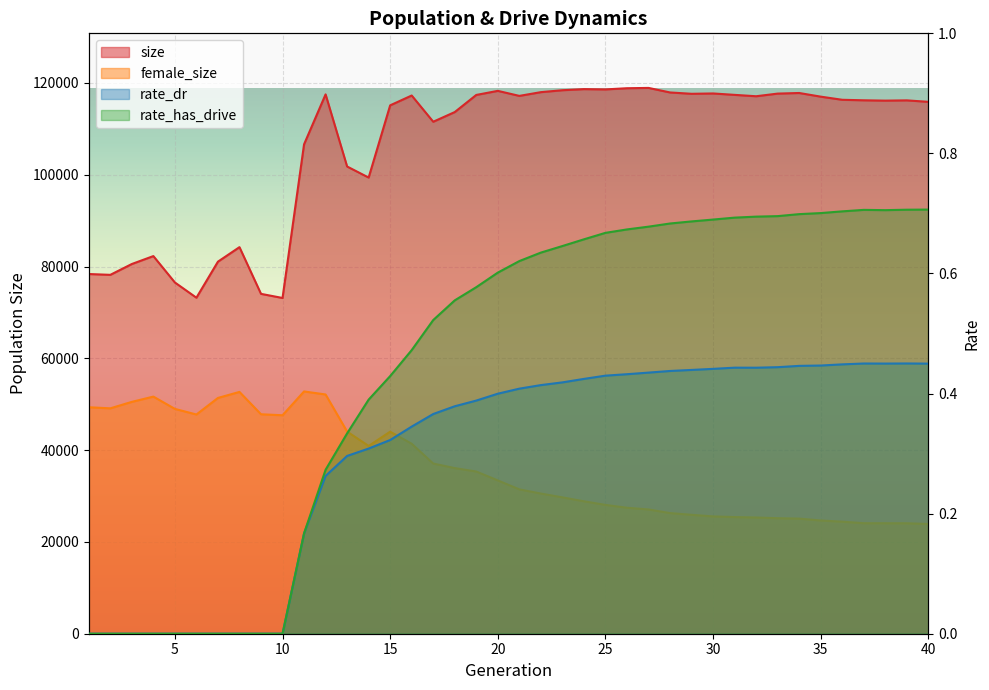

True or false: female_size and rate_dr cross at least once.

False